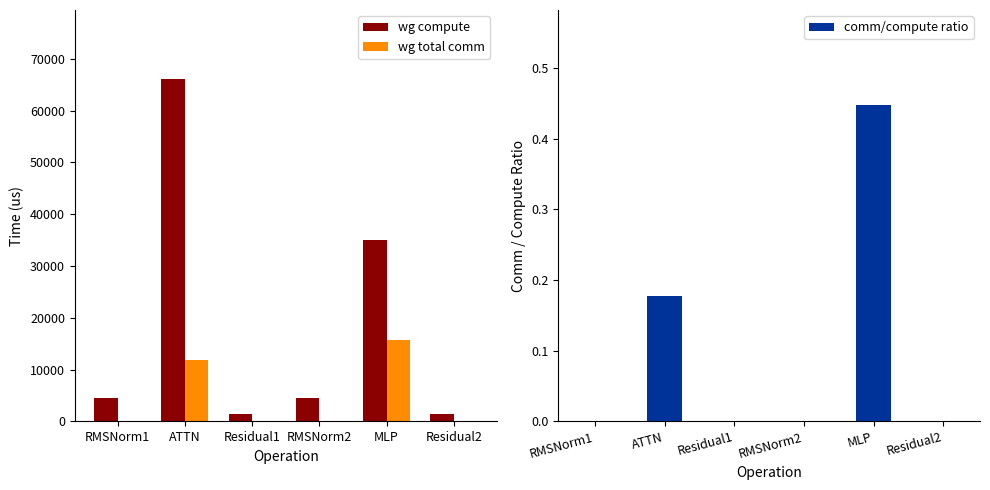

List the labels in order of comm/compute ratio value, smallest first.

RMSNorm1, Residual1, RMSNorm2, Residual2, ATTN, MLP